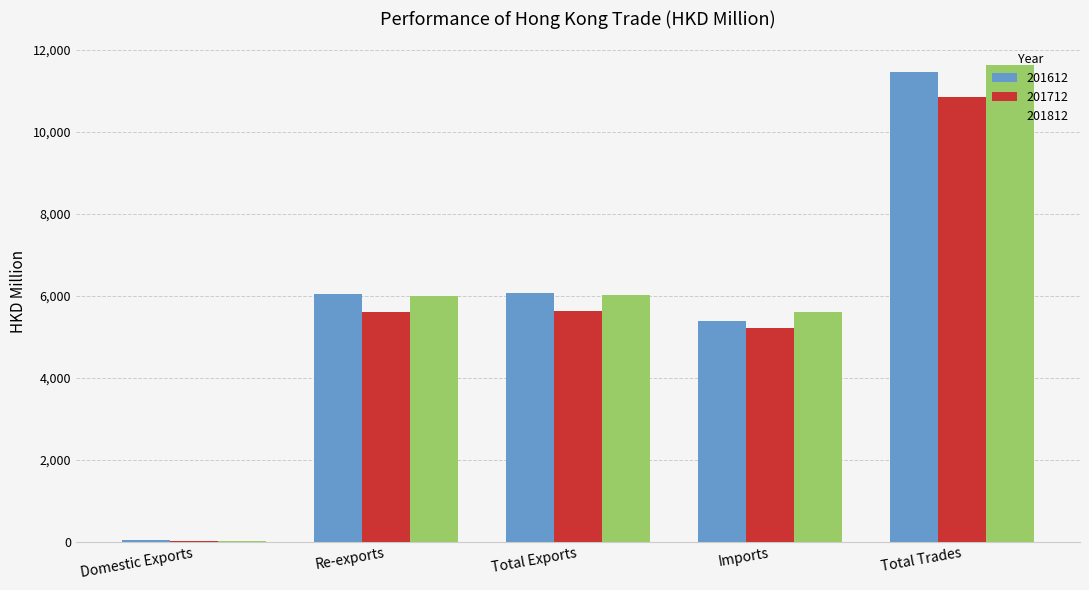

Is it true that 201812 equals 5608.6 at Imports?

True